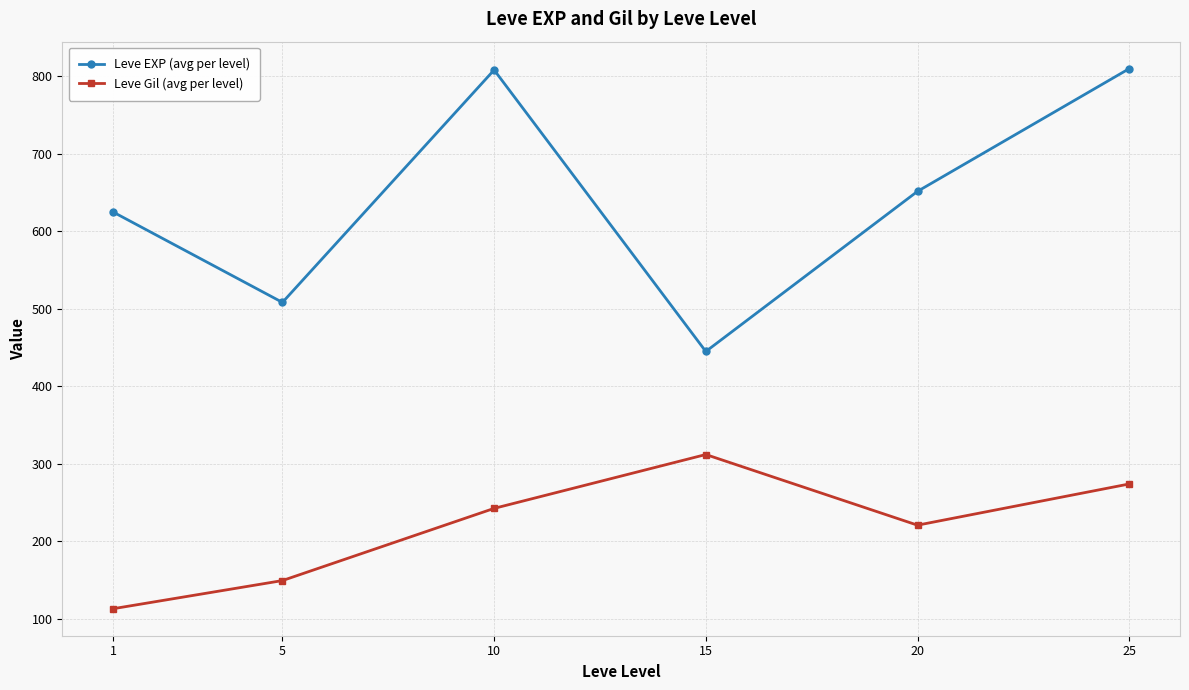

Where is the first local minimum for Leve Gil (avg per level)?

20